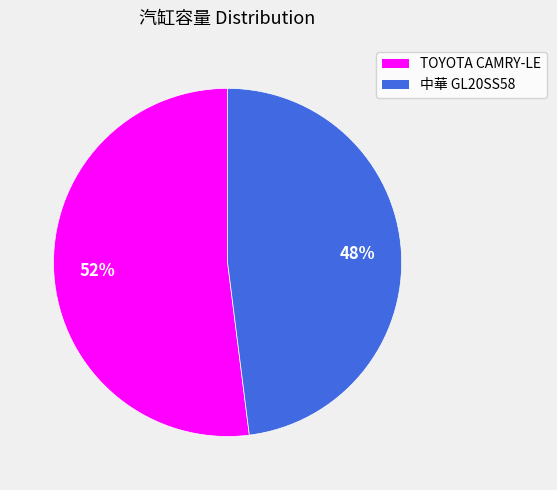

To the nearest percent, what is the difference between the largest and smallest slice percentages?

4%